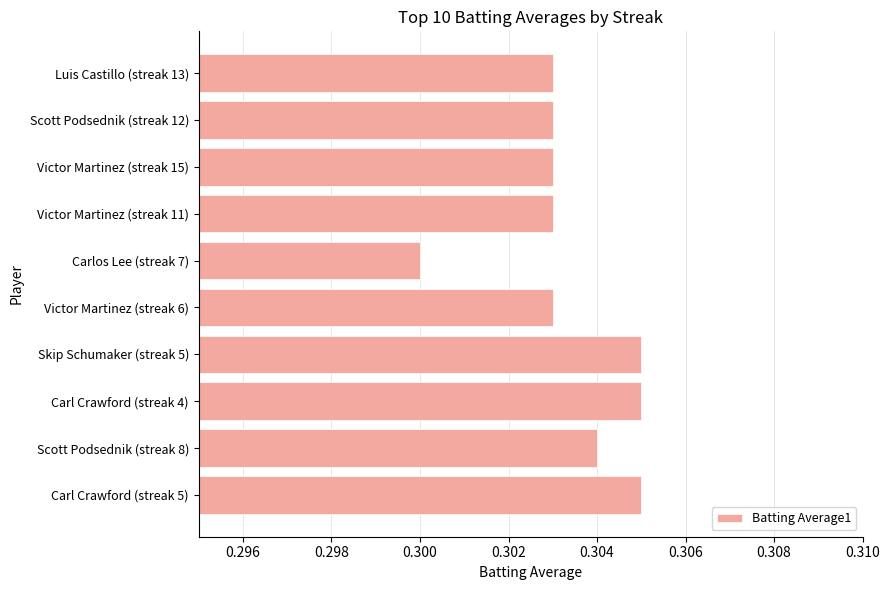

At which category does the chart reach its minimum across all series?

Carlos Lee (streak 7)